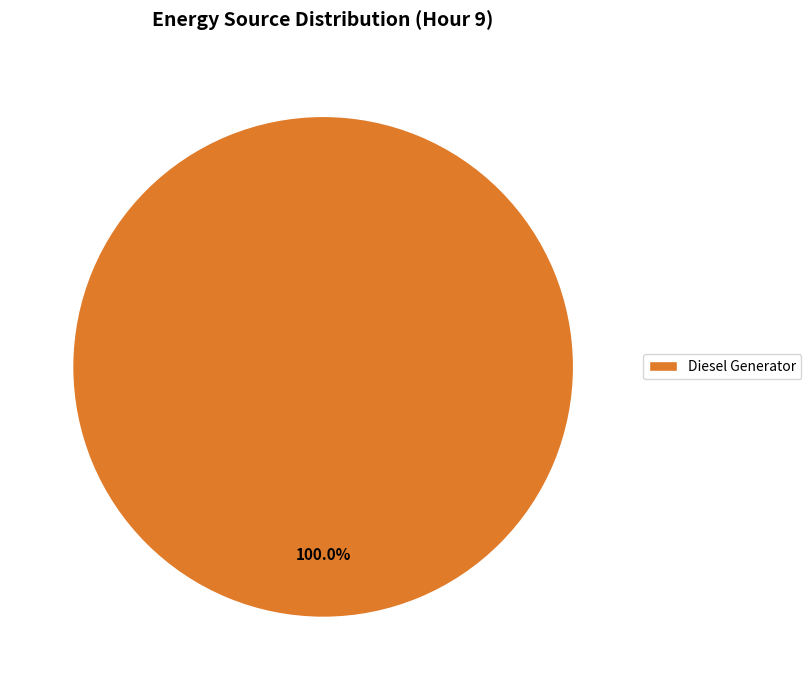

Rank the categories by value from lowest to highest.

Diesel Generator